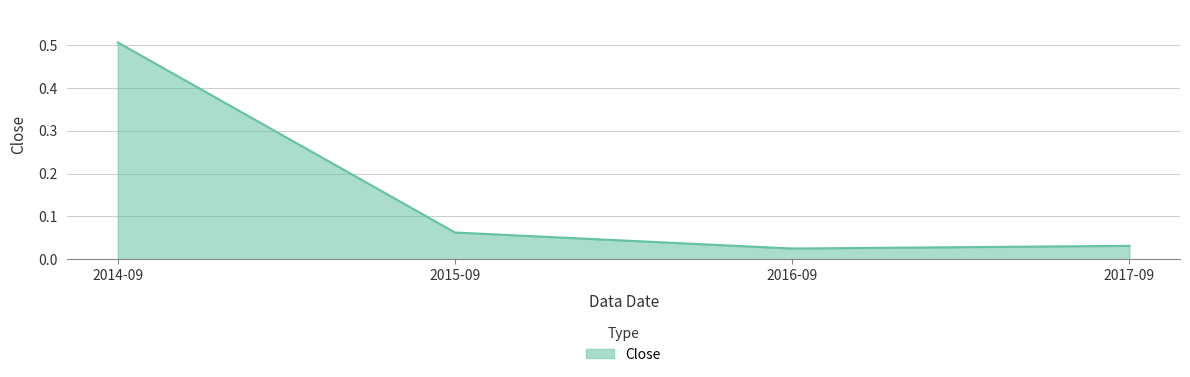

Which category has the highest value across all series?

2014-09